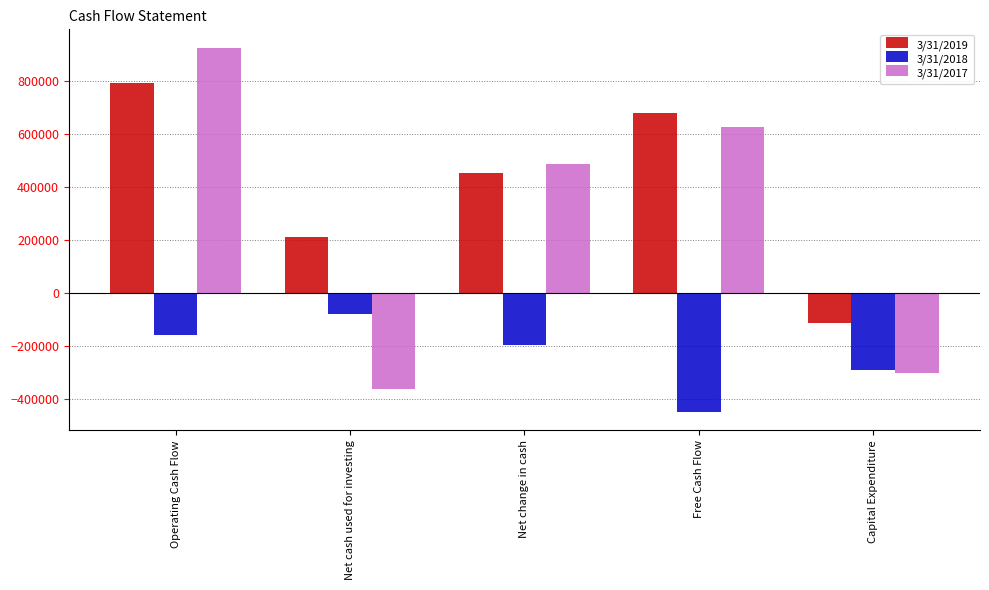

At which category is the sum across all series the highest?

Operating Cash Flow